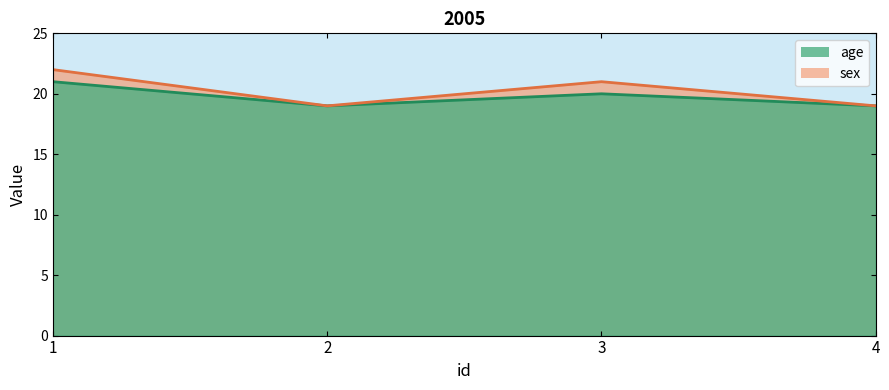

What is the difference between the second highest and minimum values?

1